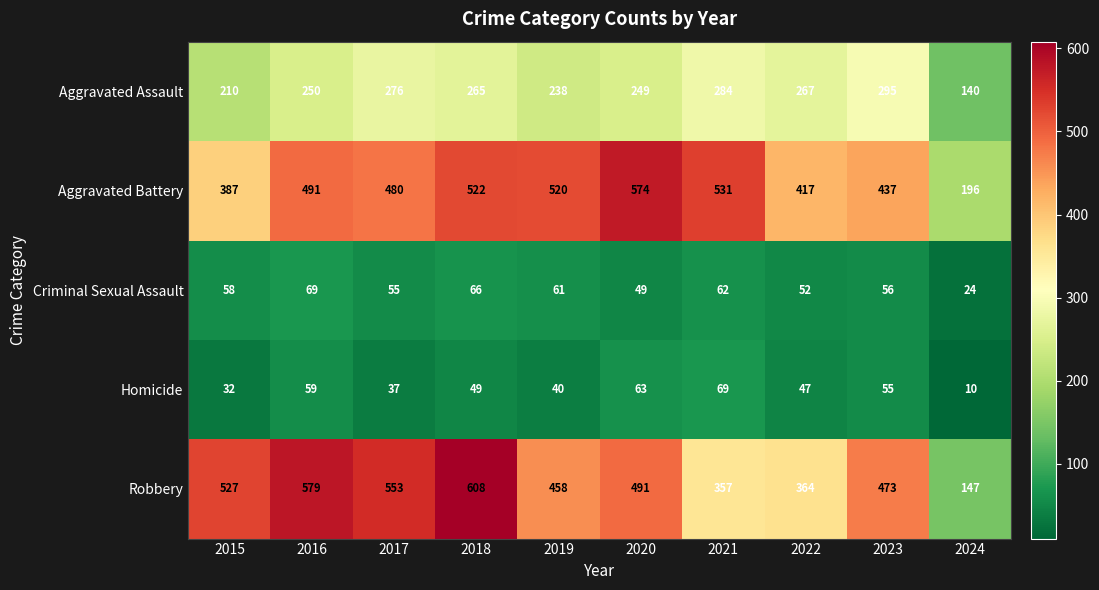

What is the smallest value displayed?

10